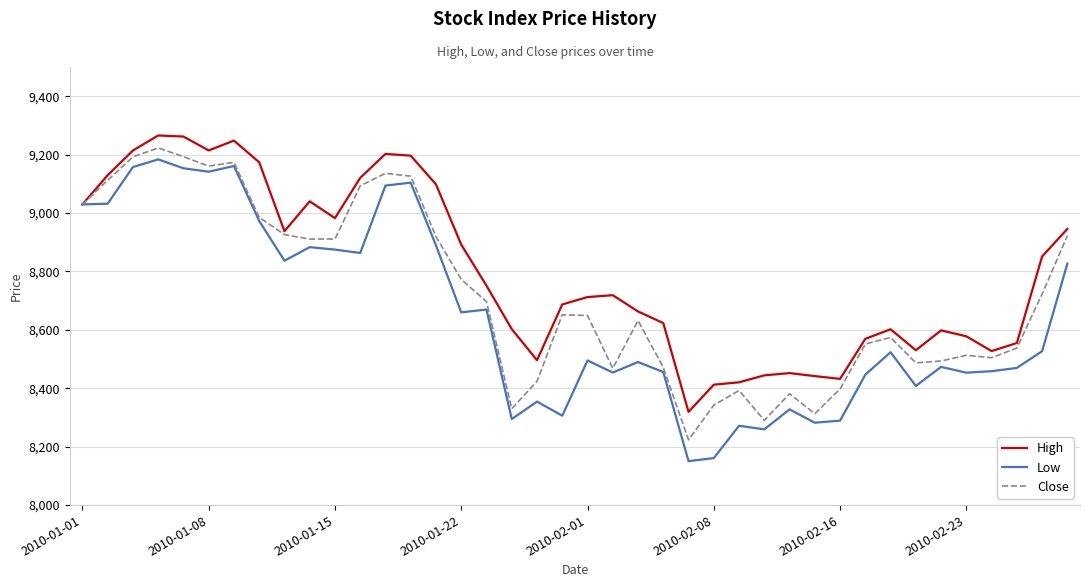

Rank the series by their average value, from lowest to highest.

Low, Close, High